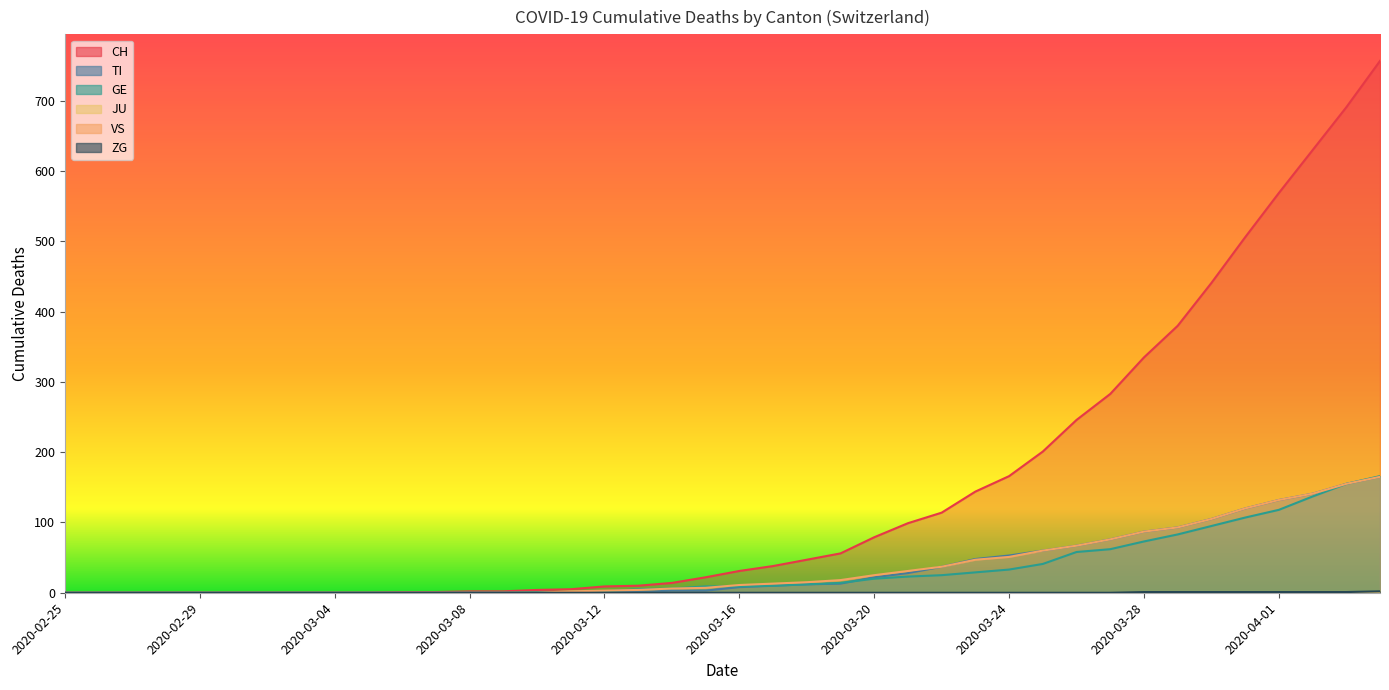

How many data points in VS are less than 11?

20